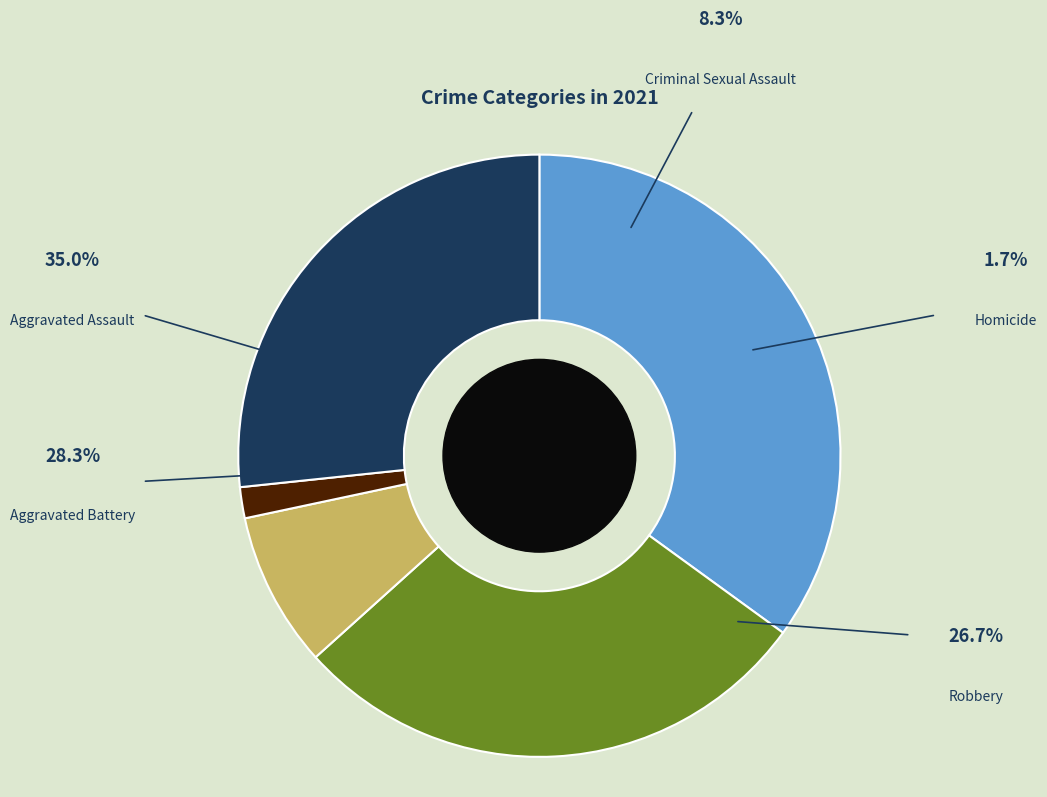

How many slices are in this pie chart?

5